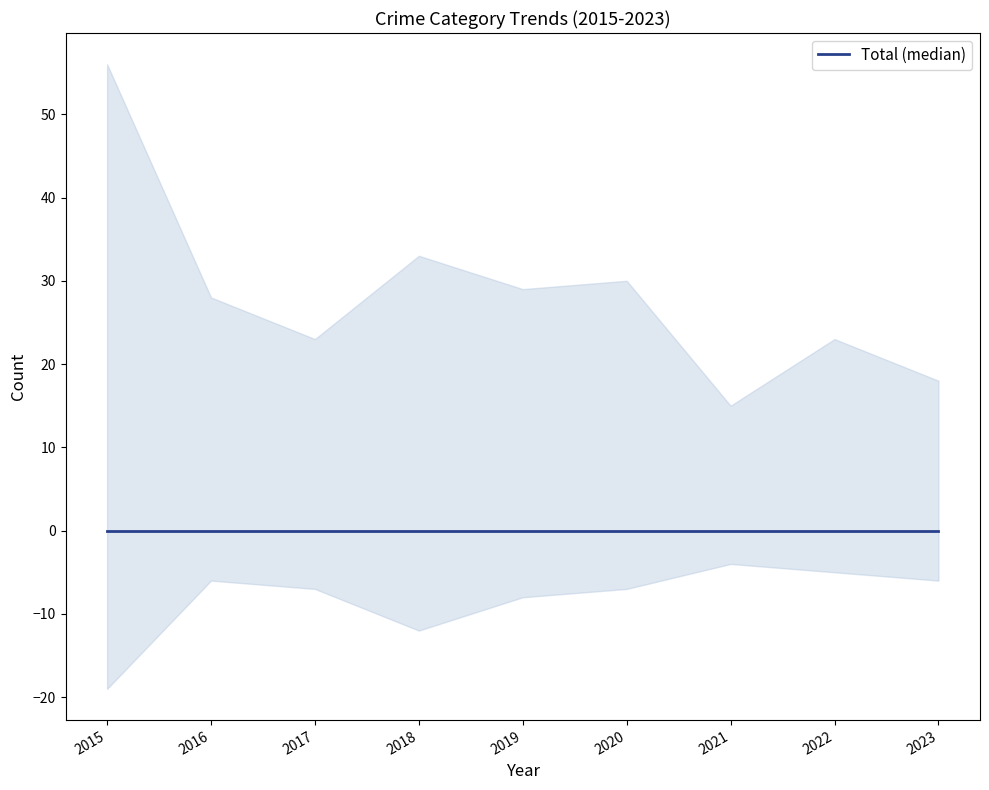

Which category has the highest value in the Aggravated Assault series?

2015